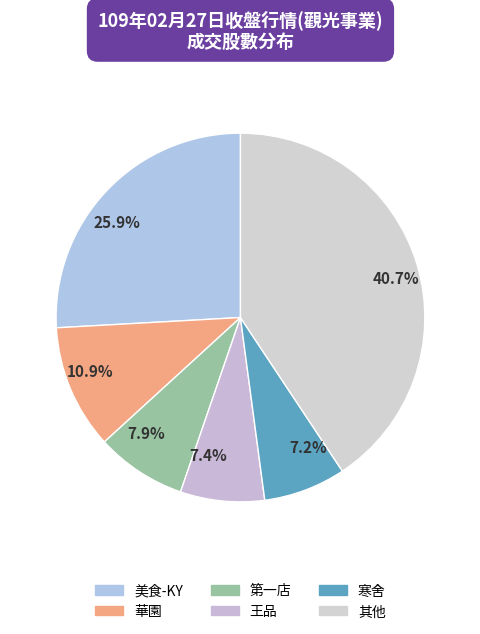

Which category has the biggest portion of the pie?

40.7%